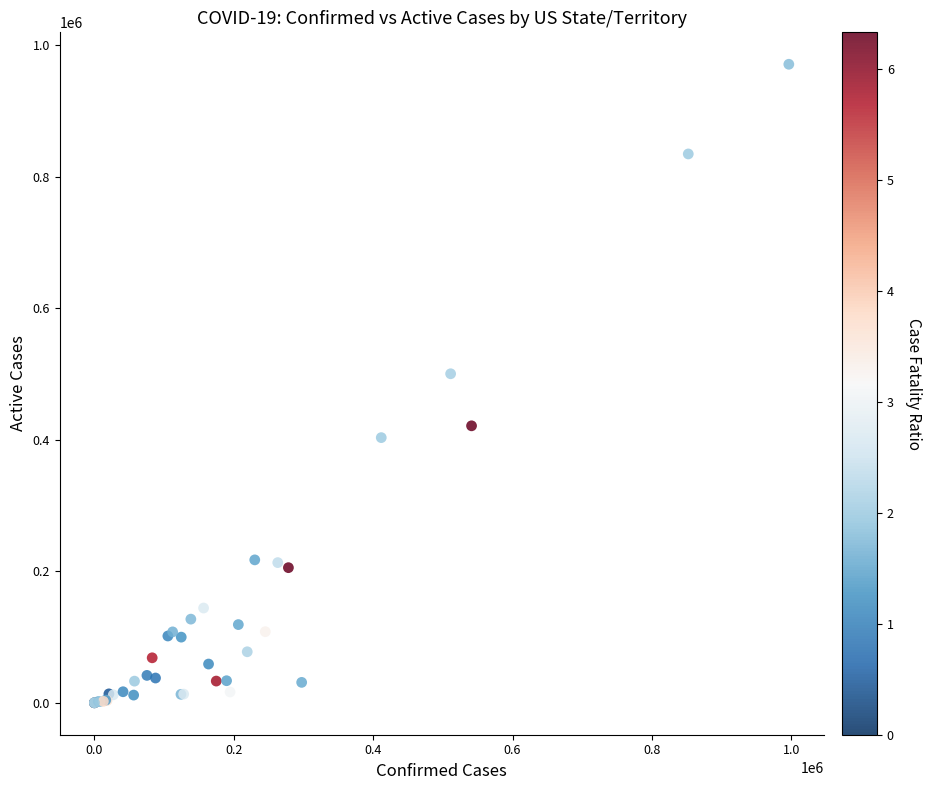

What Y value in the scatter plot is closest to 485683?

500538